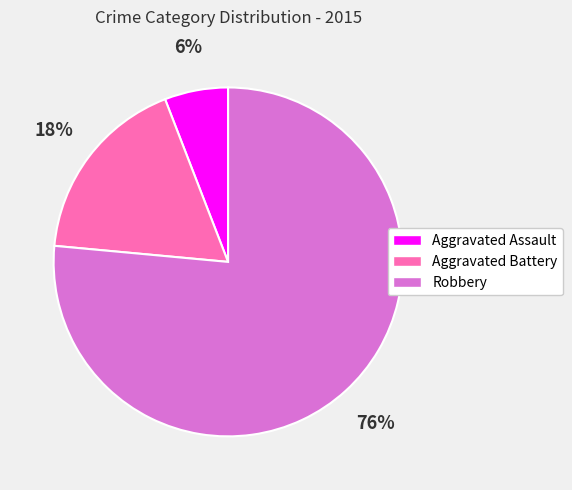

What is the smallest slice in the pie chart?

Aggravated Assault